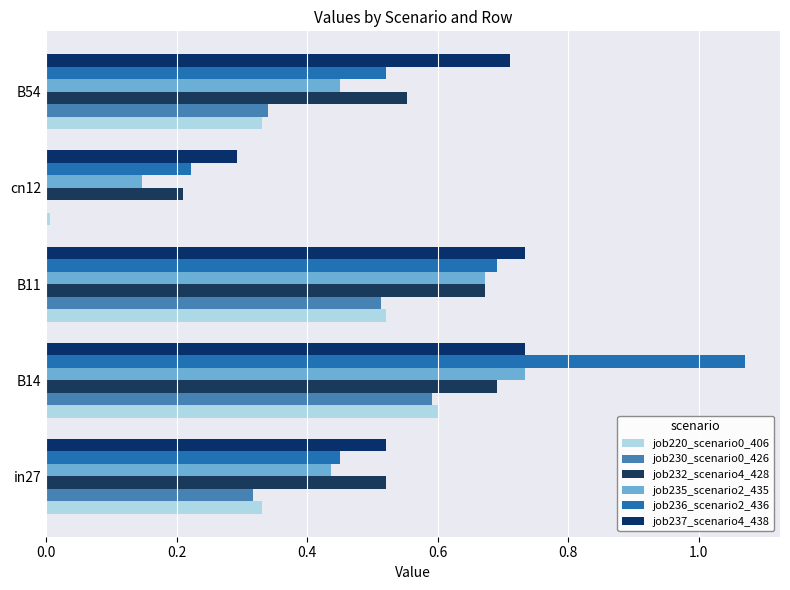

How many job235_scenario2_435 values are between 0 and 1?

5